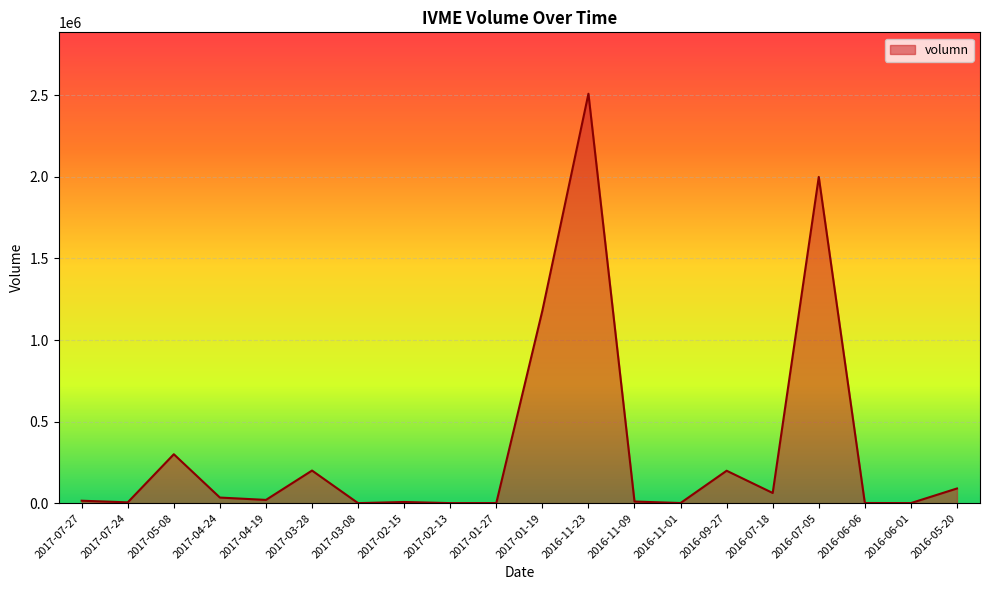

The chart shows a value of 1180000 at 2017-01-19. True or false?

True